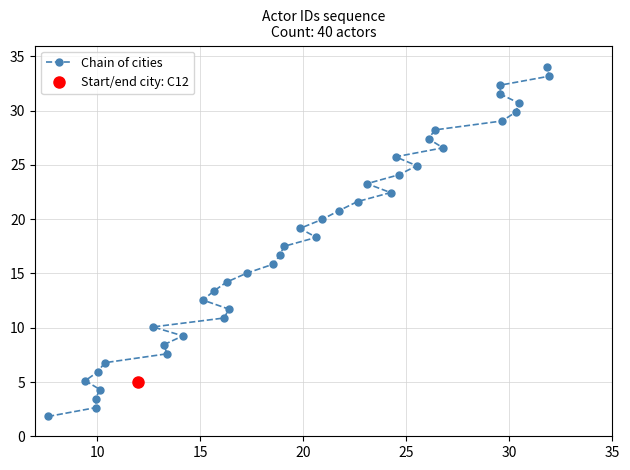

What is the smallest value displayed?

1.8